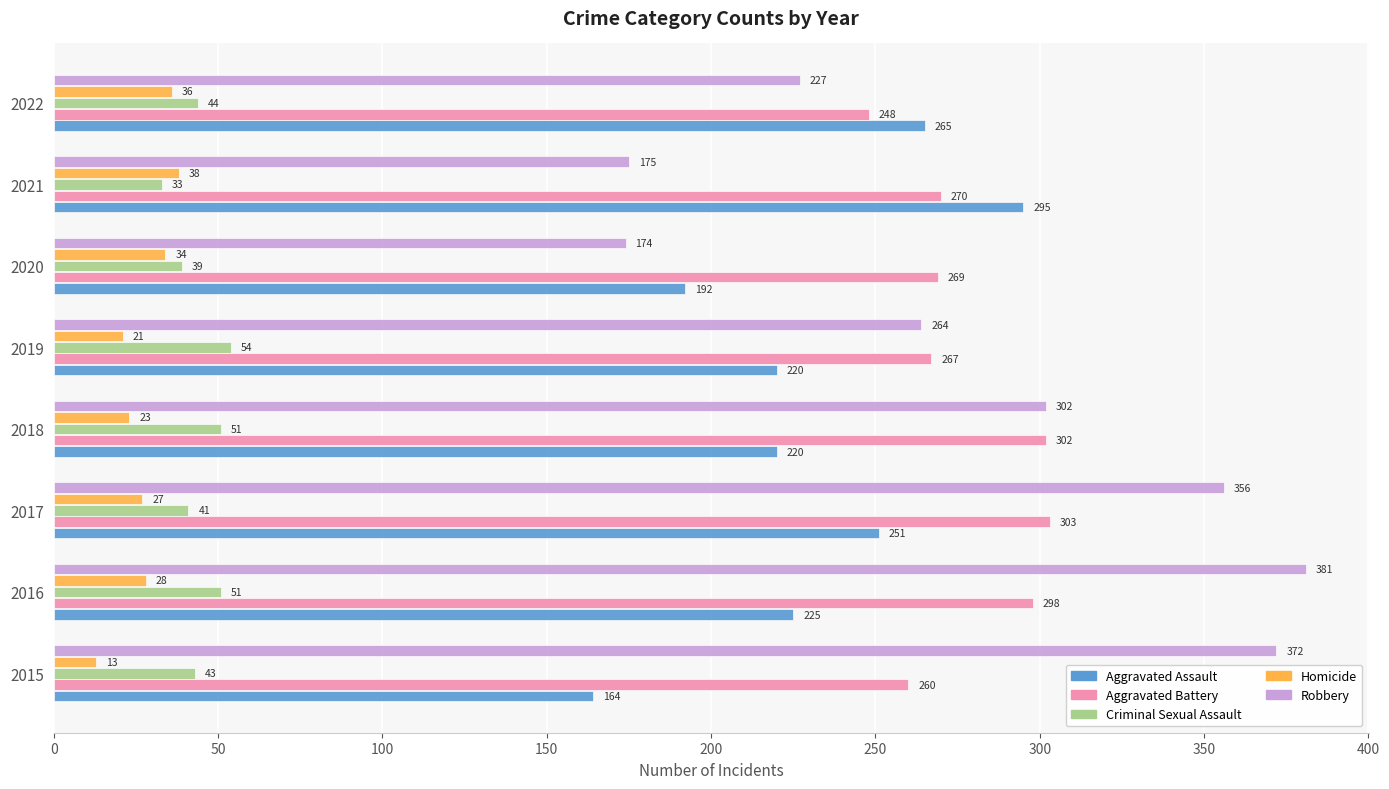

What is the difference between the second highest and minimum values in the Homicide series?

23